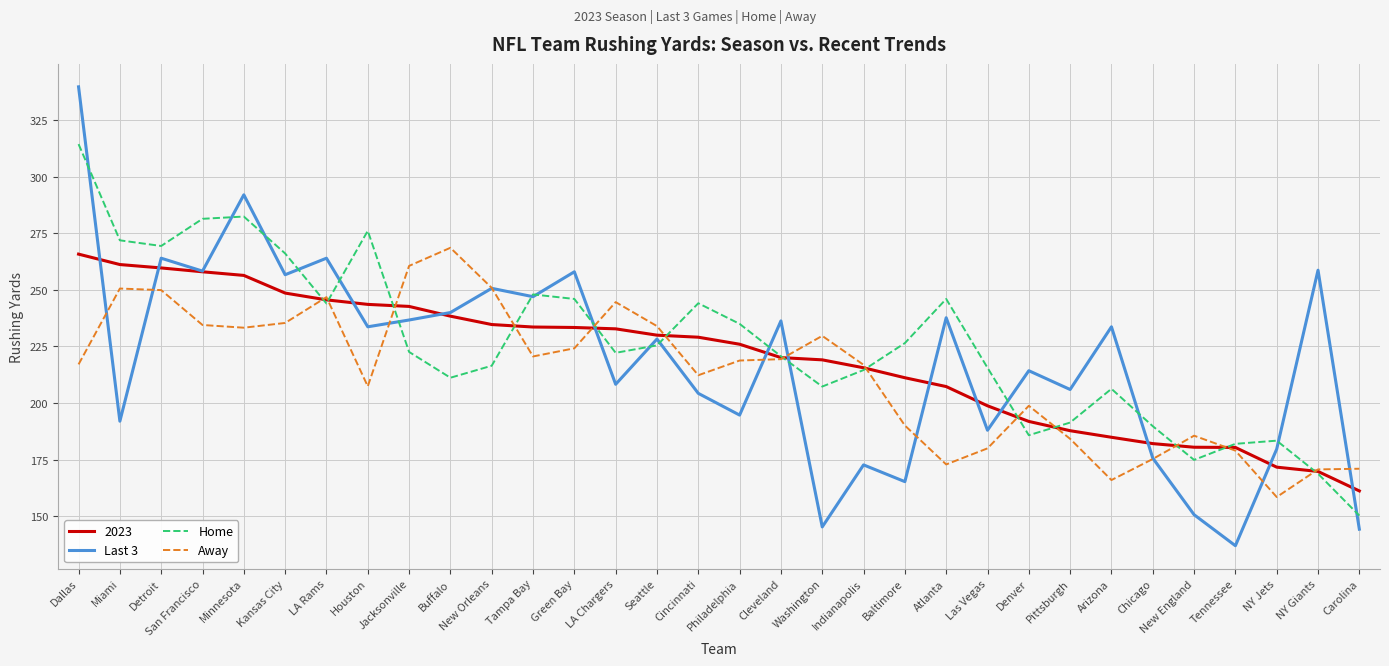

The value of 2023 at Atlanta is 77.8. True or false?

False